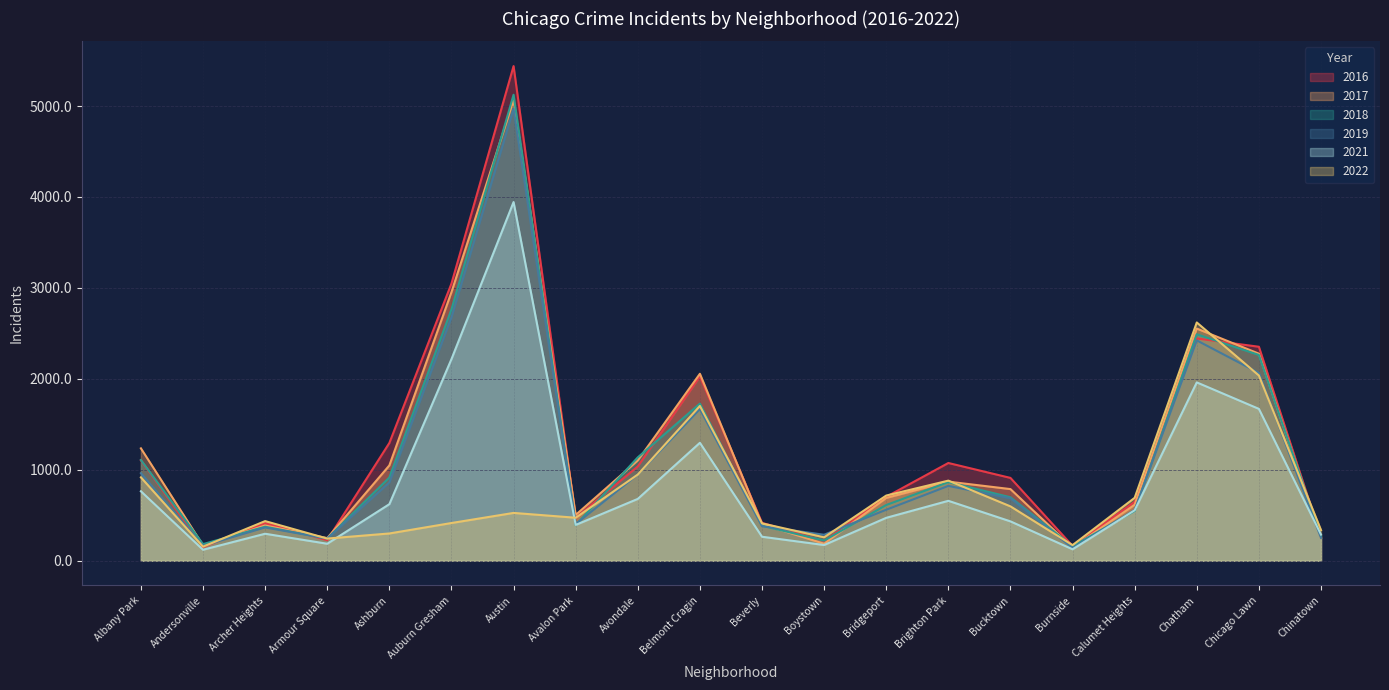

How many values in the 2017 series are below 788?

10